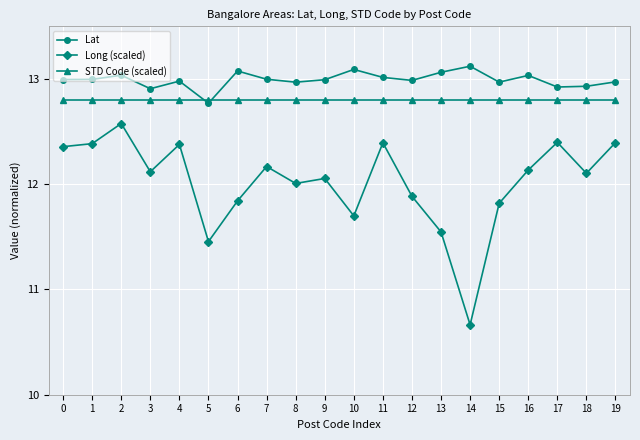

What is the value of the STD Code (scaled) point at the 1st from the left?

12.8